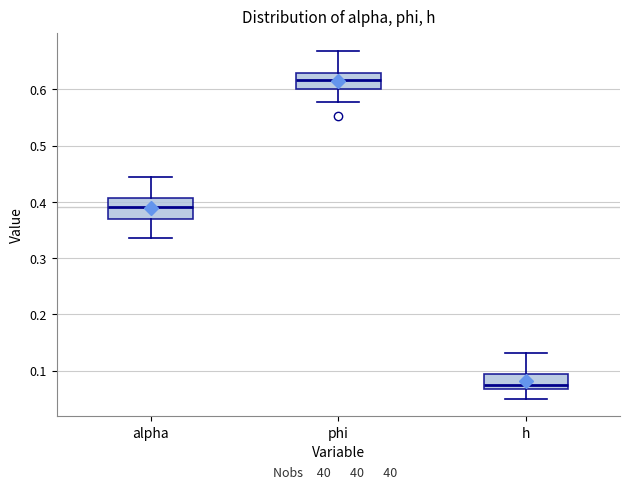

Where does the median line of the box for phi sit on the y-axis? The values are not printed on the chart, so give them approximately, as read against the axis.

0.62